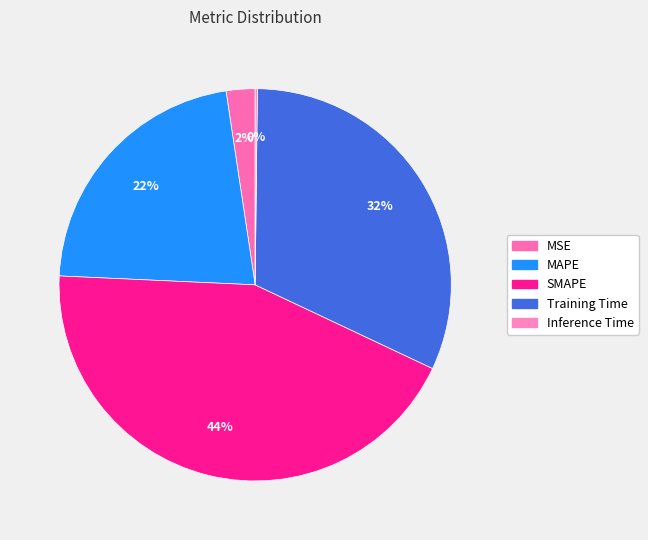

Which slice is the largest?

SMAPE